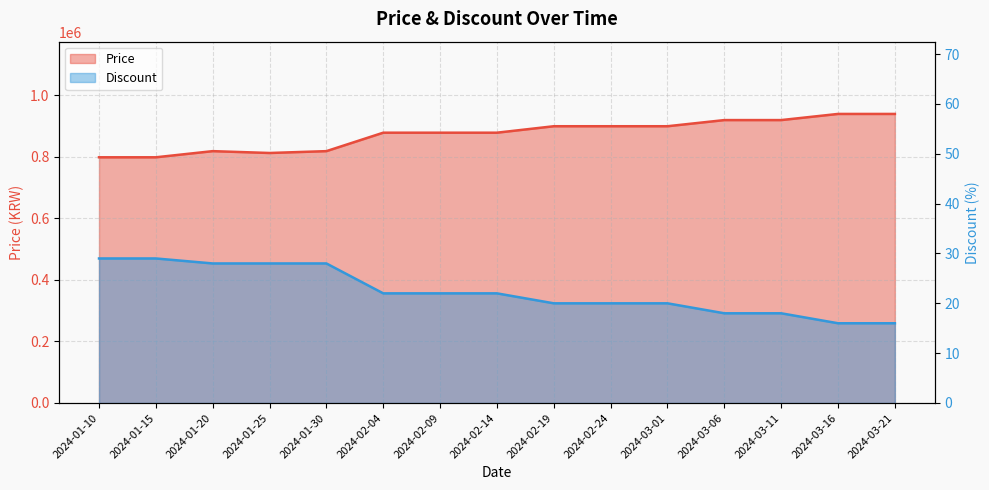

What is the label of the 7th point from the left?

2024-02-09